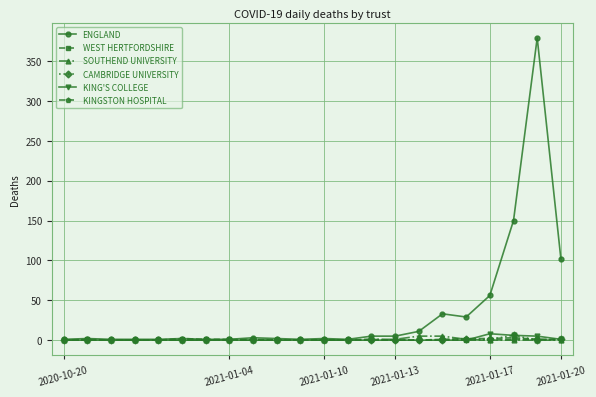

What is the greatest value displayed?

379